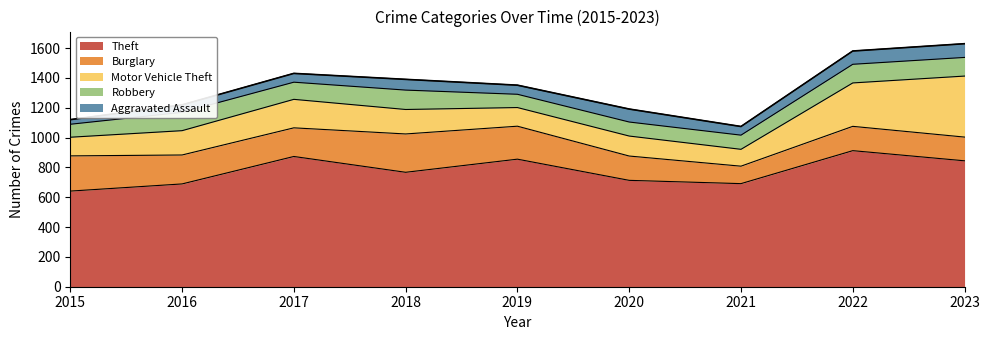

Which series has the largest range (max minus min)?

Motor Vehicle Theft